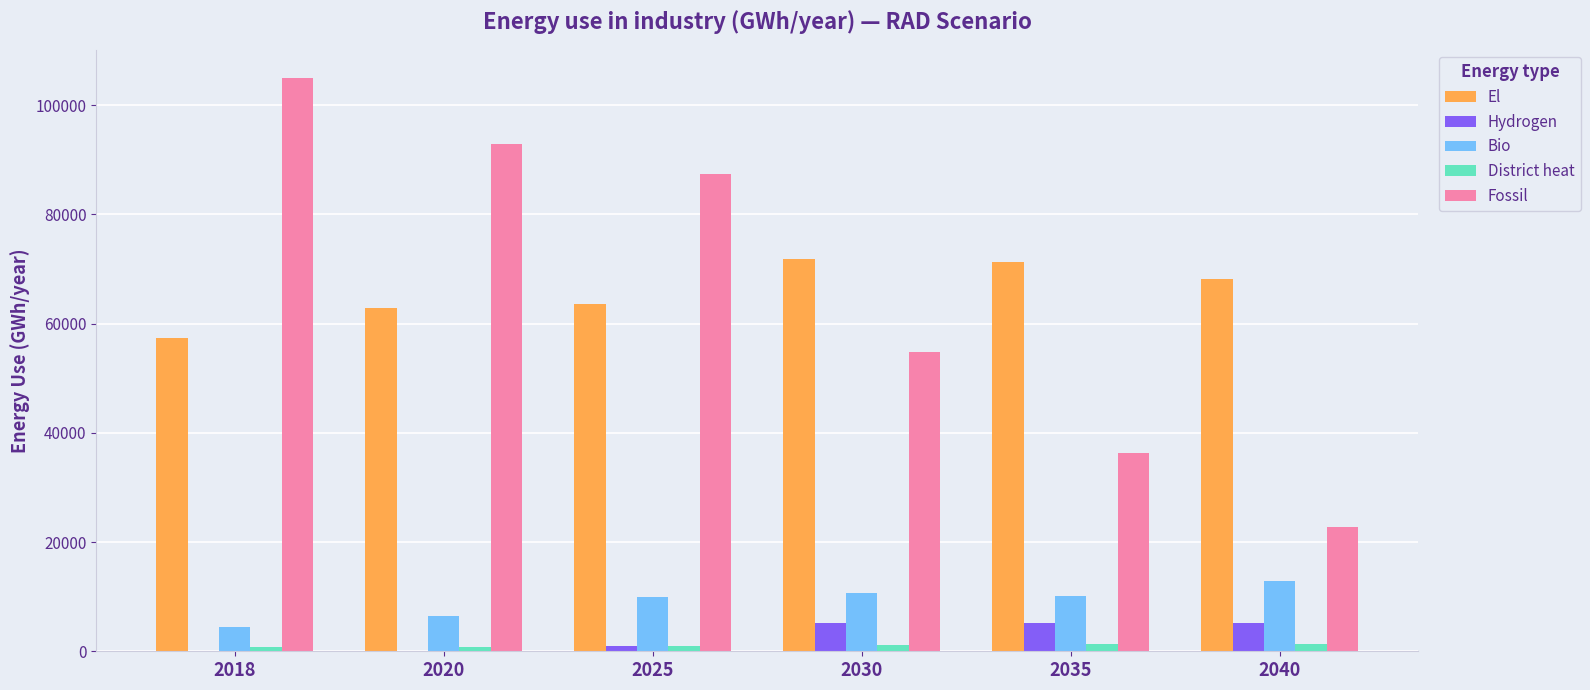

What are all the series names shown in the legend?

El, Hydrogen, Bio, District heat, Fossil